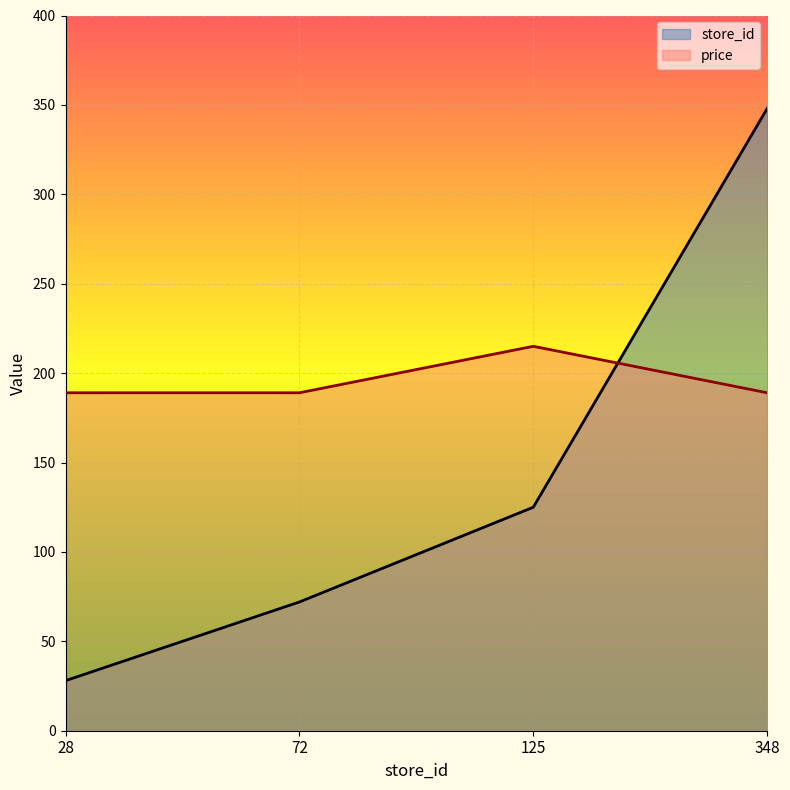

How many intersections are there between store_id and price?

1